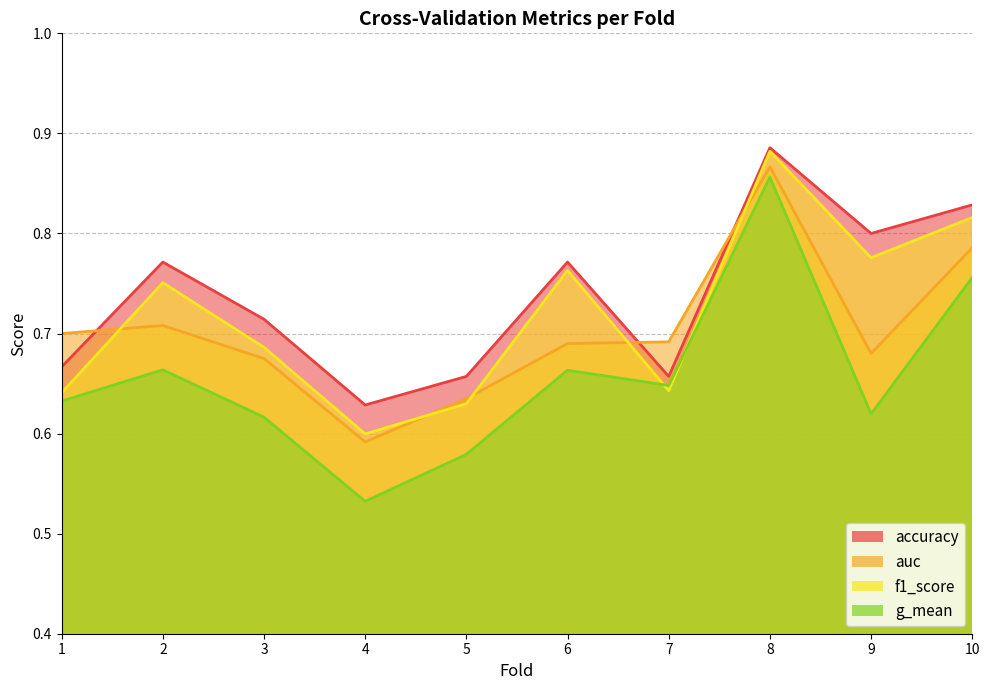

Is it true that f1_score equals 0.3 at 10?

False